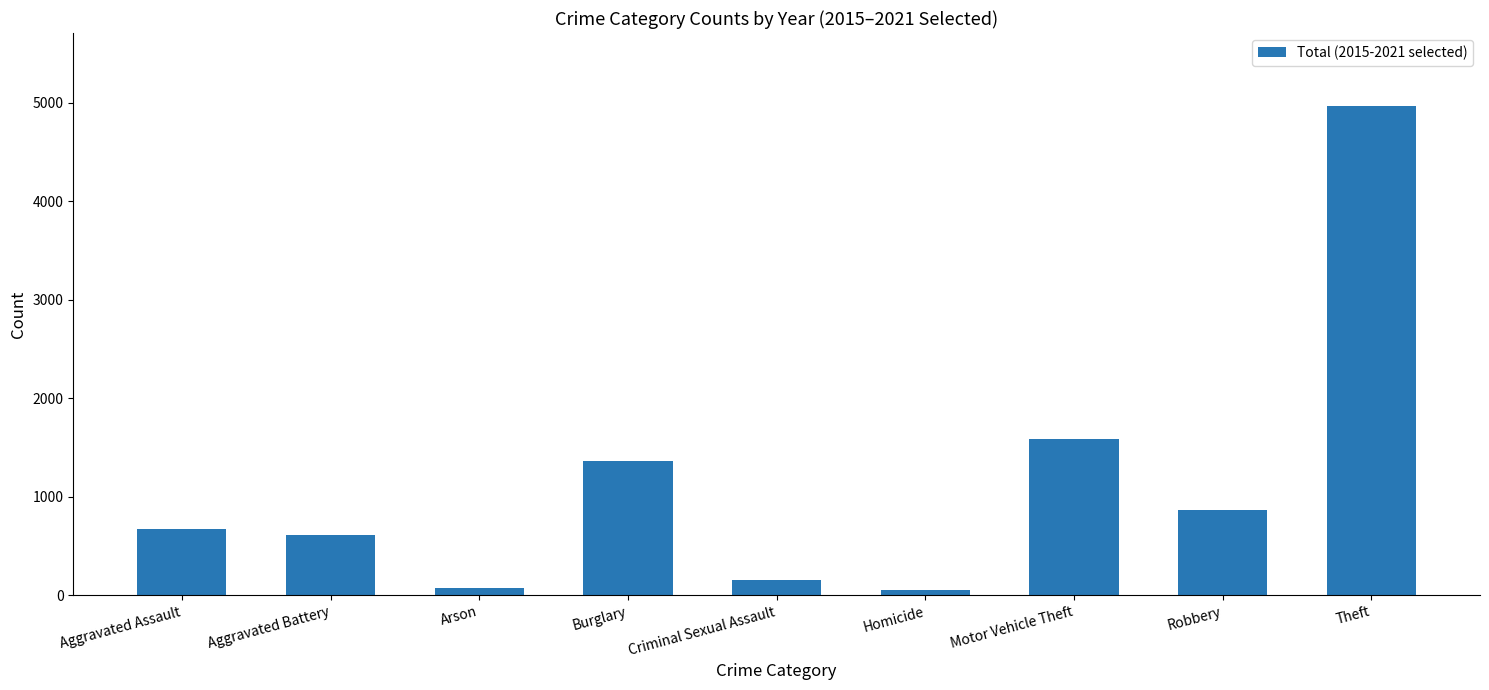

What is the label of the 7th bar from the right?

Arson